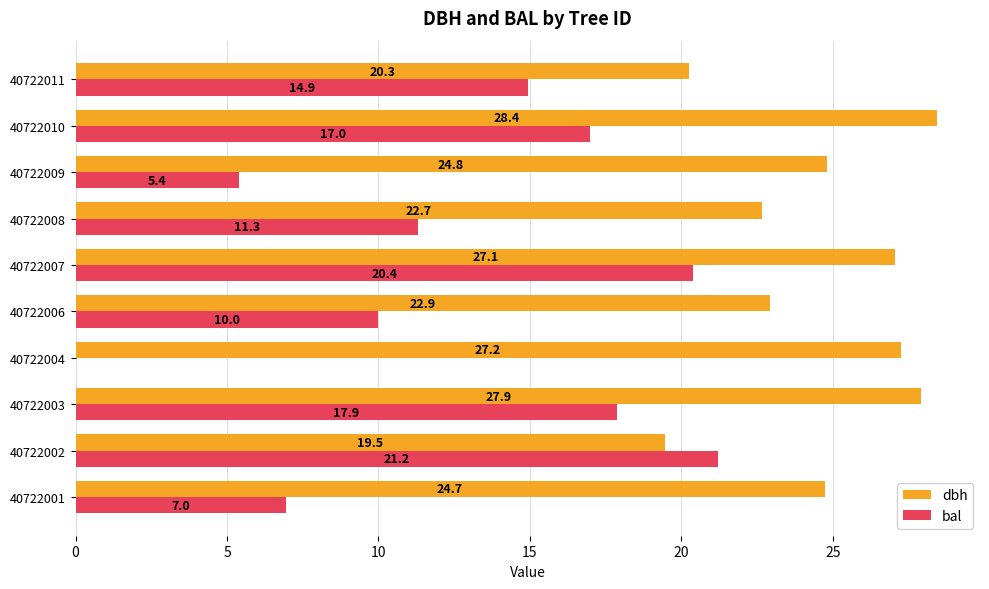

True or false: dbh has a value of 22.9 at 40722006.

True